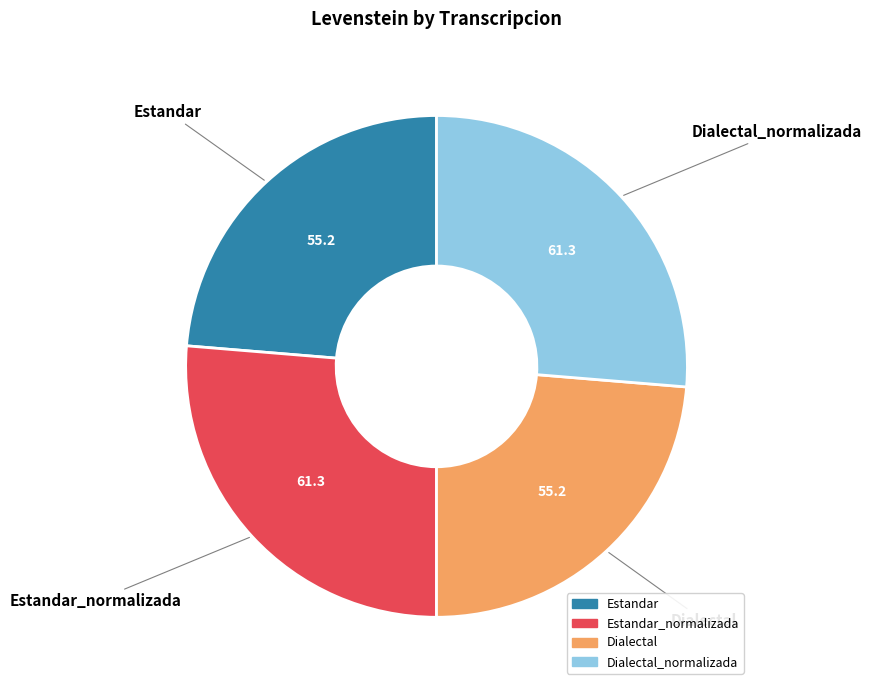

Is there a majority slice in this chart?

No